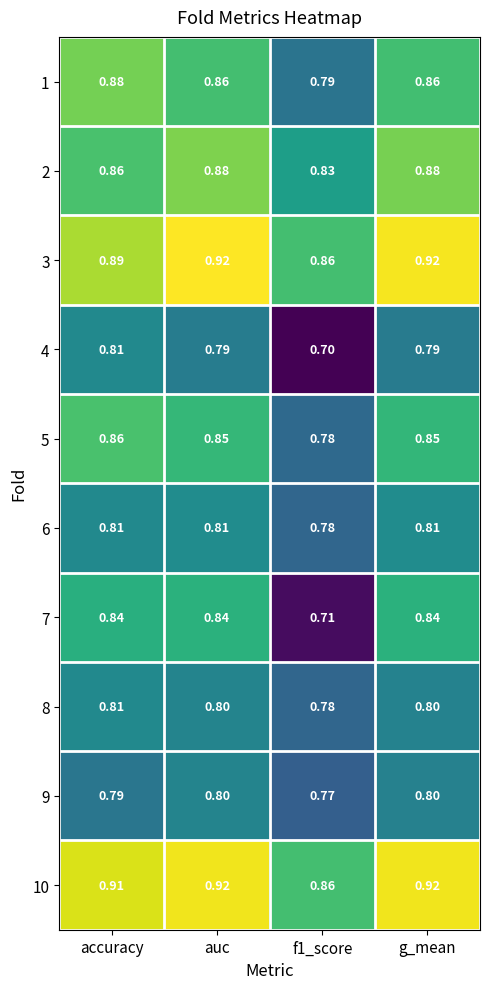

Which series has the largest total across all categories?

10